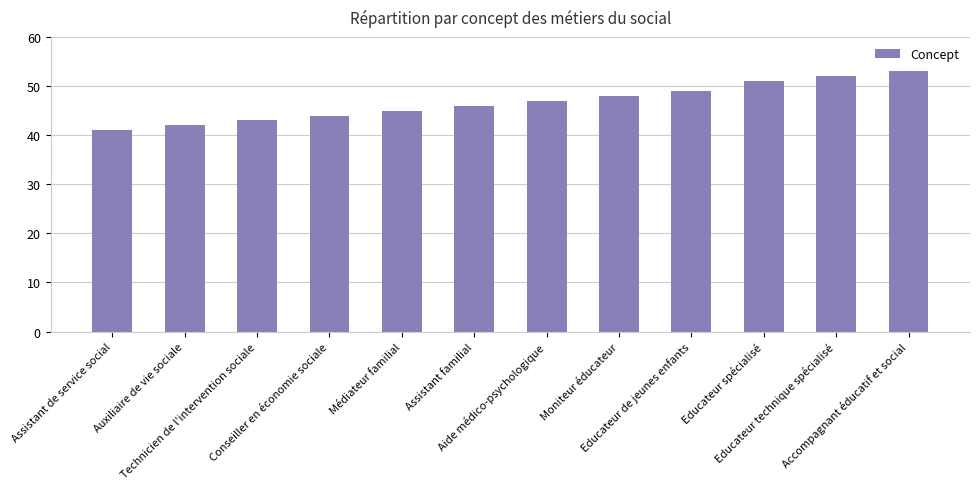

Reading left to right, list all the values displayed in this chart.

41	42	43	44	45	46	47	48	49	51	52	53